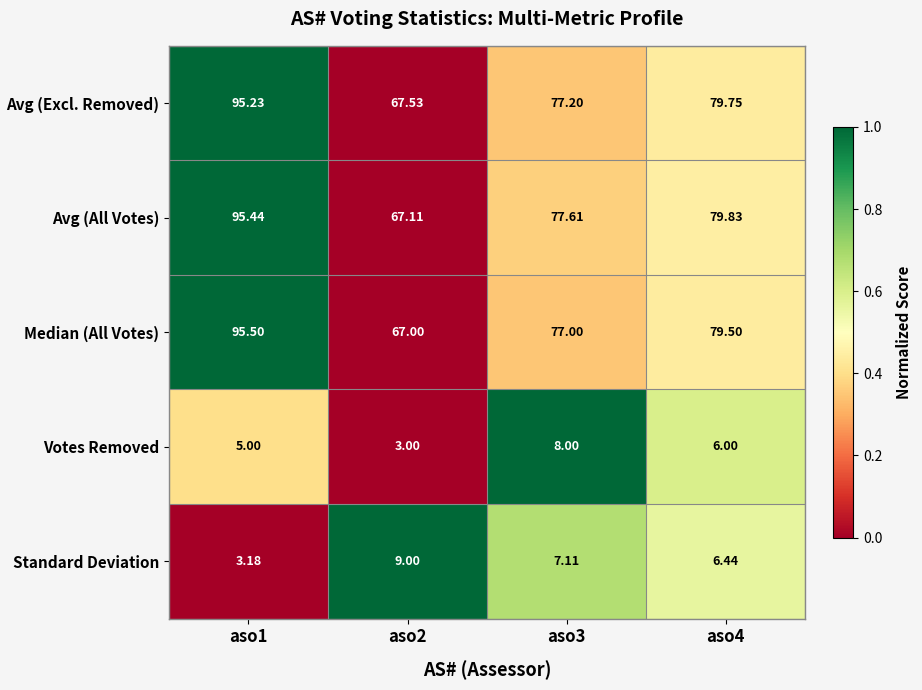

Rank the series by their maximum value, from highest to lowest.

Median (All Votes), Avg (All Votes), Avg (Excl. Removed), Standard Deviation, Votes Removed